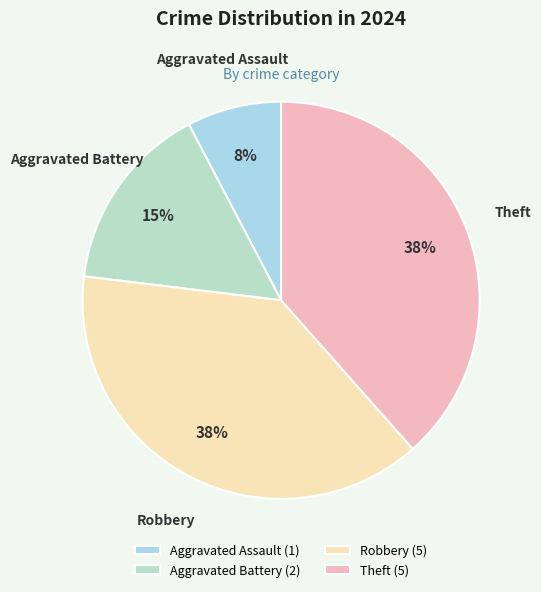

Does any single category account for the majority?

No